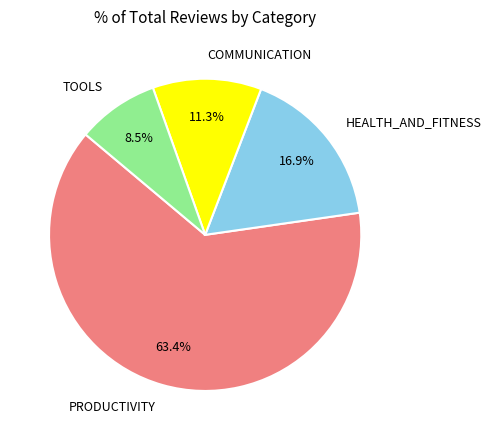

How many segments does this pie chart have?

4